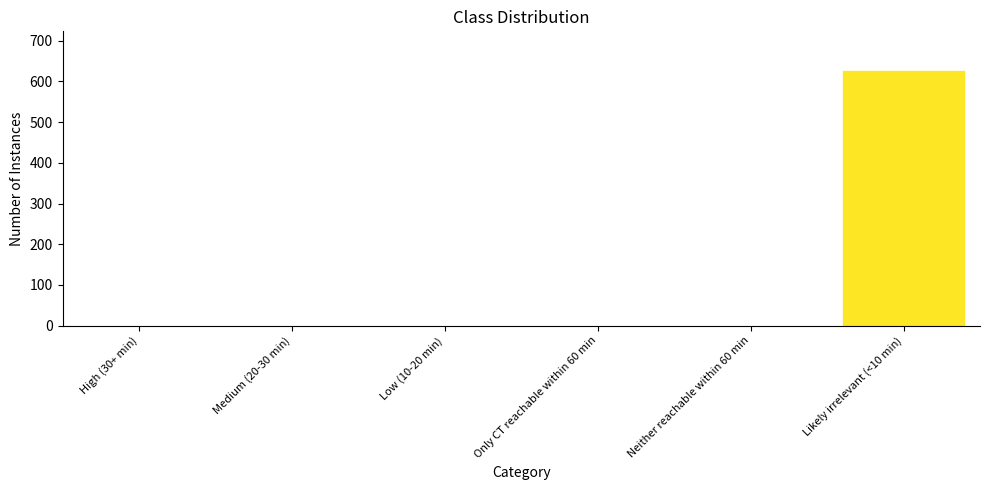

What is the change in value from Neither reachable within 60 min to Likely irrelevant (<10 min)?

+628